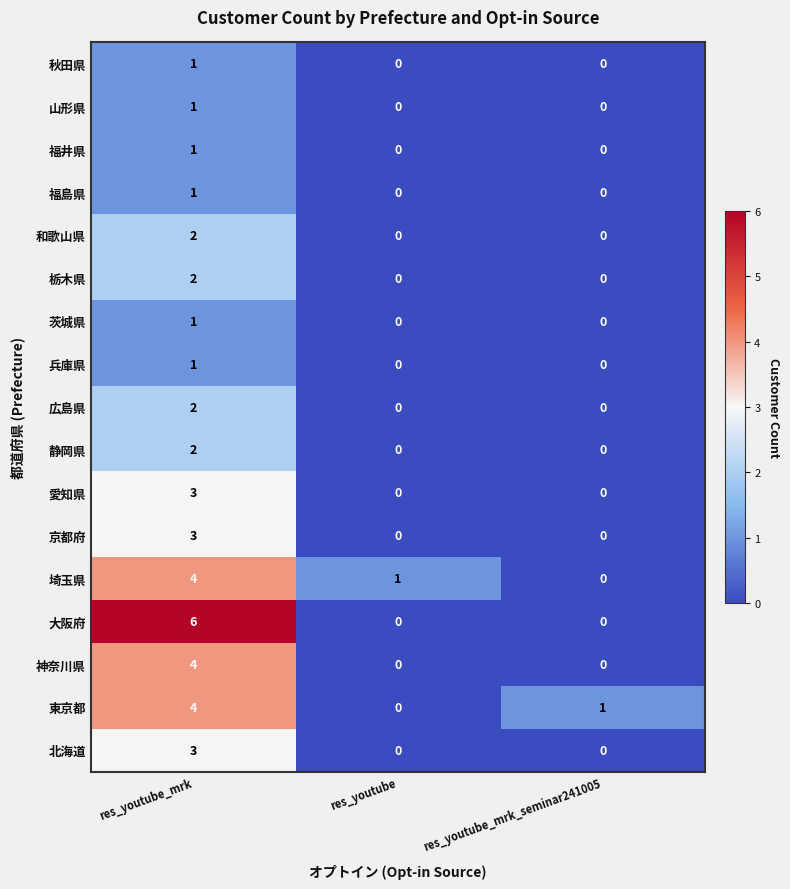

What is the sum of all 京都府 values?

3